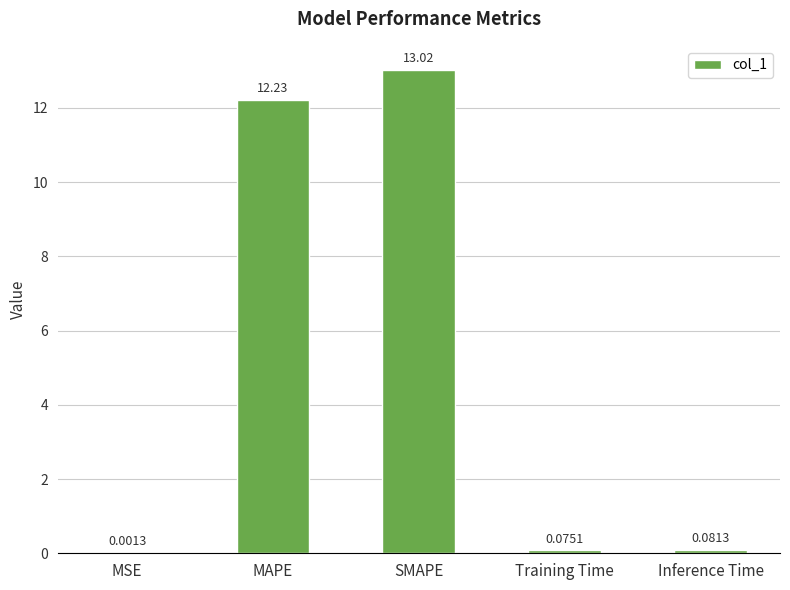

At which category does the chart reach its peak across all series?

SMAPE